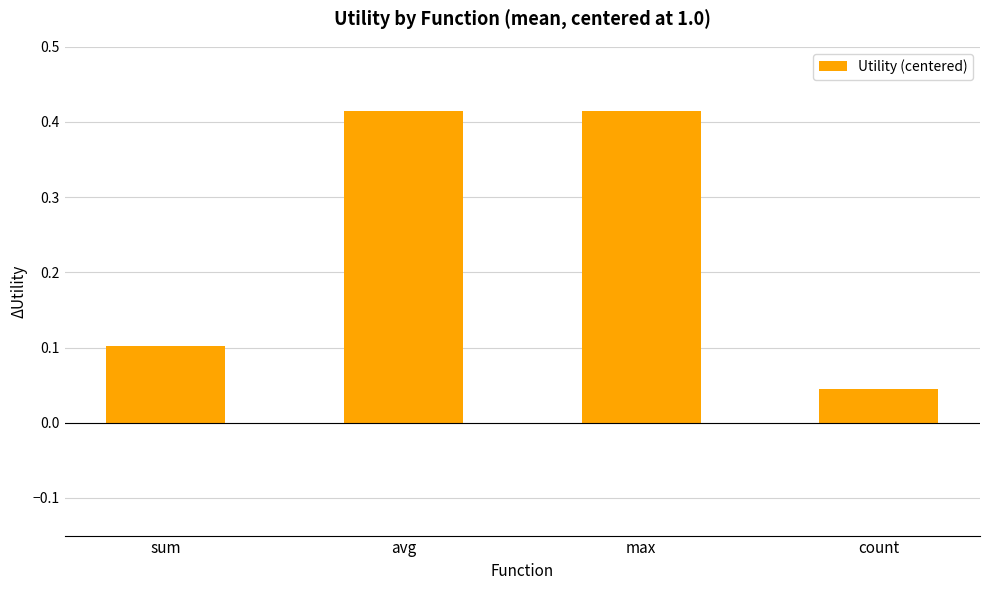

What is the label of the 4th bar from the left?

count